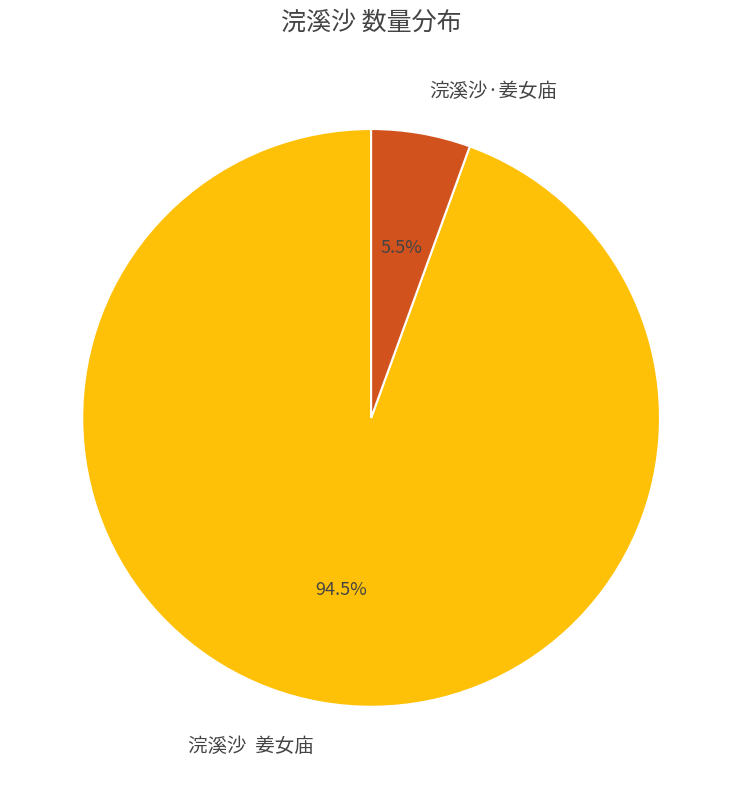

Is there a majority slice in this chart?

Yes